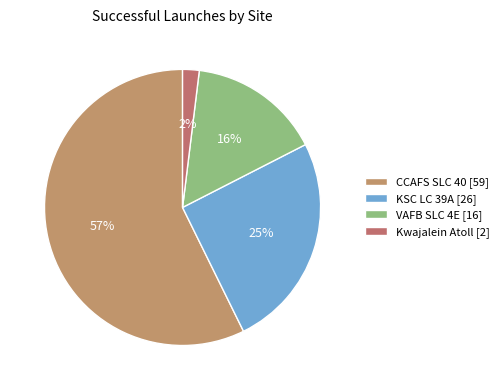

Which slice is the largest?

CCAFS SLC 40